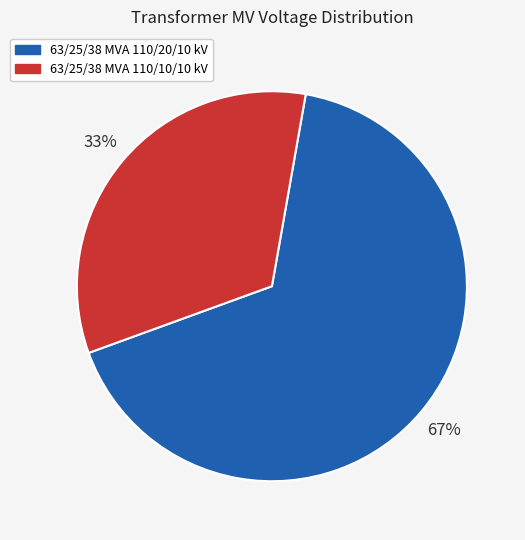

How many segments does this pie chart have?

2